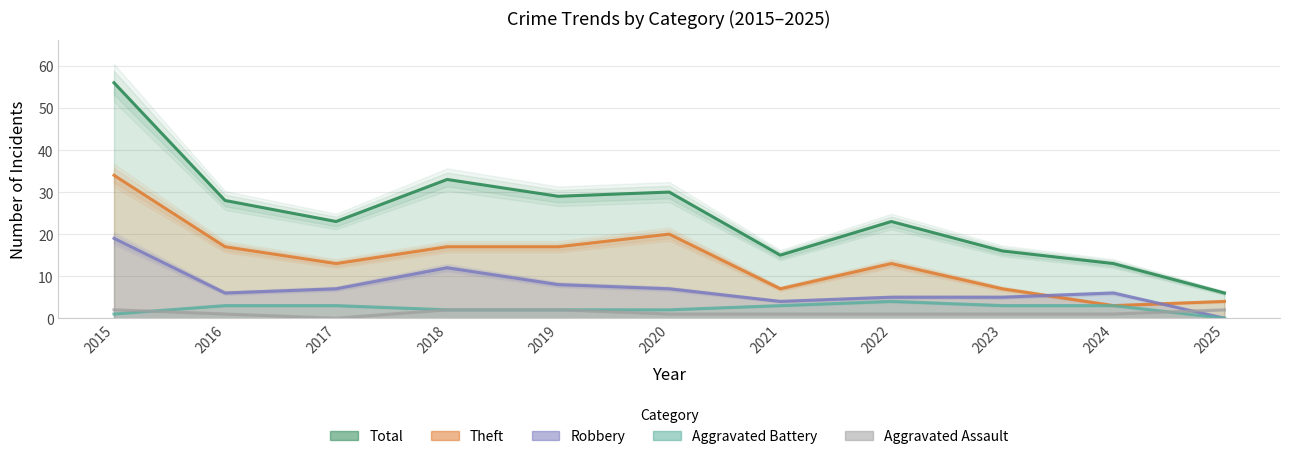

Is the value of Theft at 2022 greater than the value of Aggravated Battery at 2016?

Yes